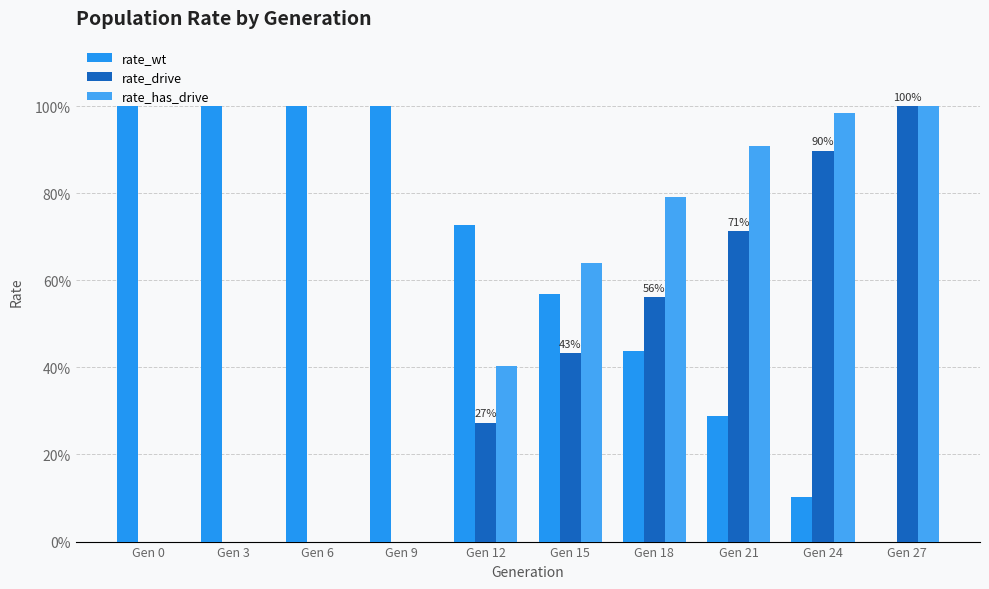

At which category is the sum across all series the highest?

Gen 27